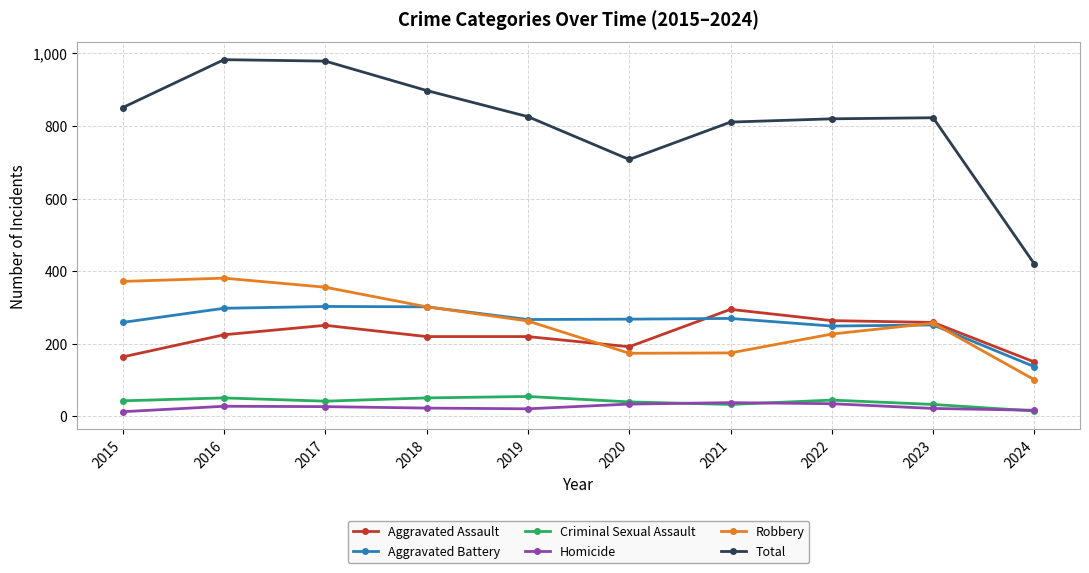

What is the greatest value displayed?

983